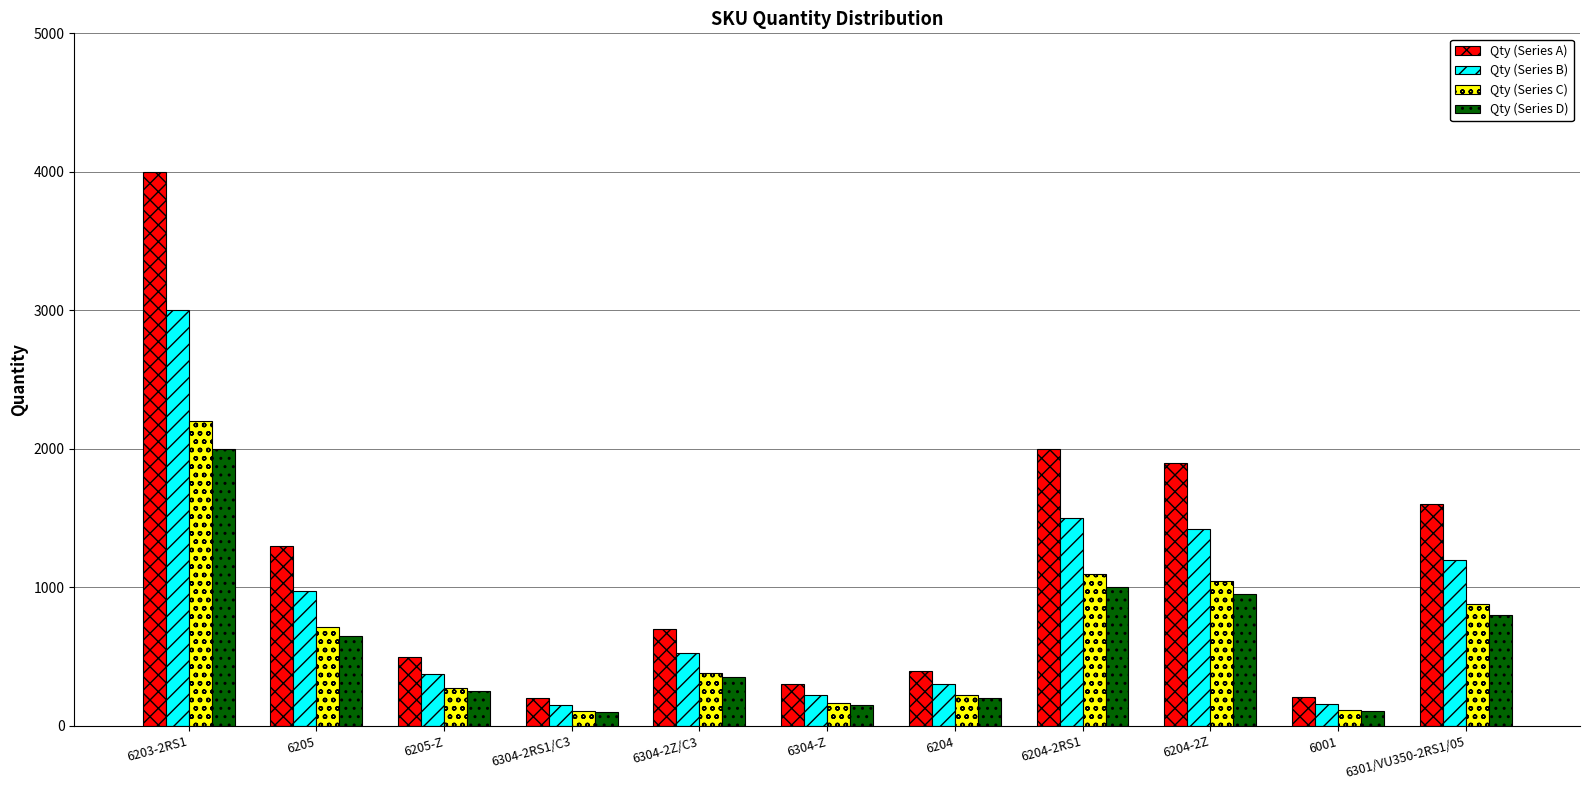

Read the Qty (Series B) value at 6205, to the nearest 50.

1000